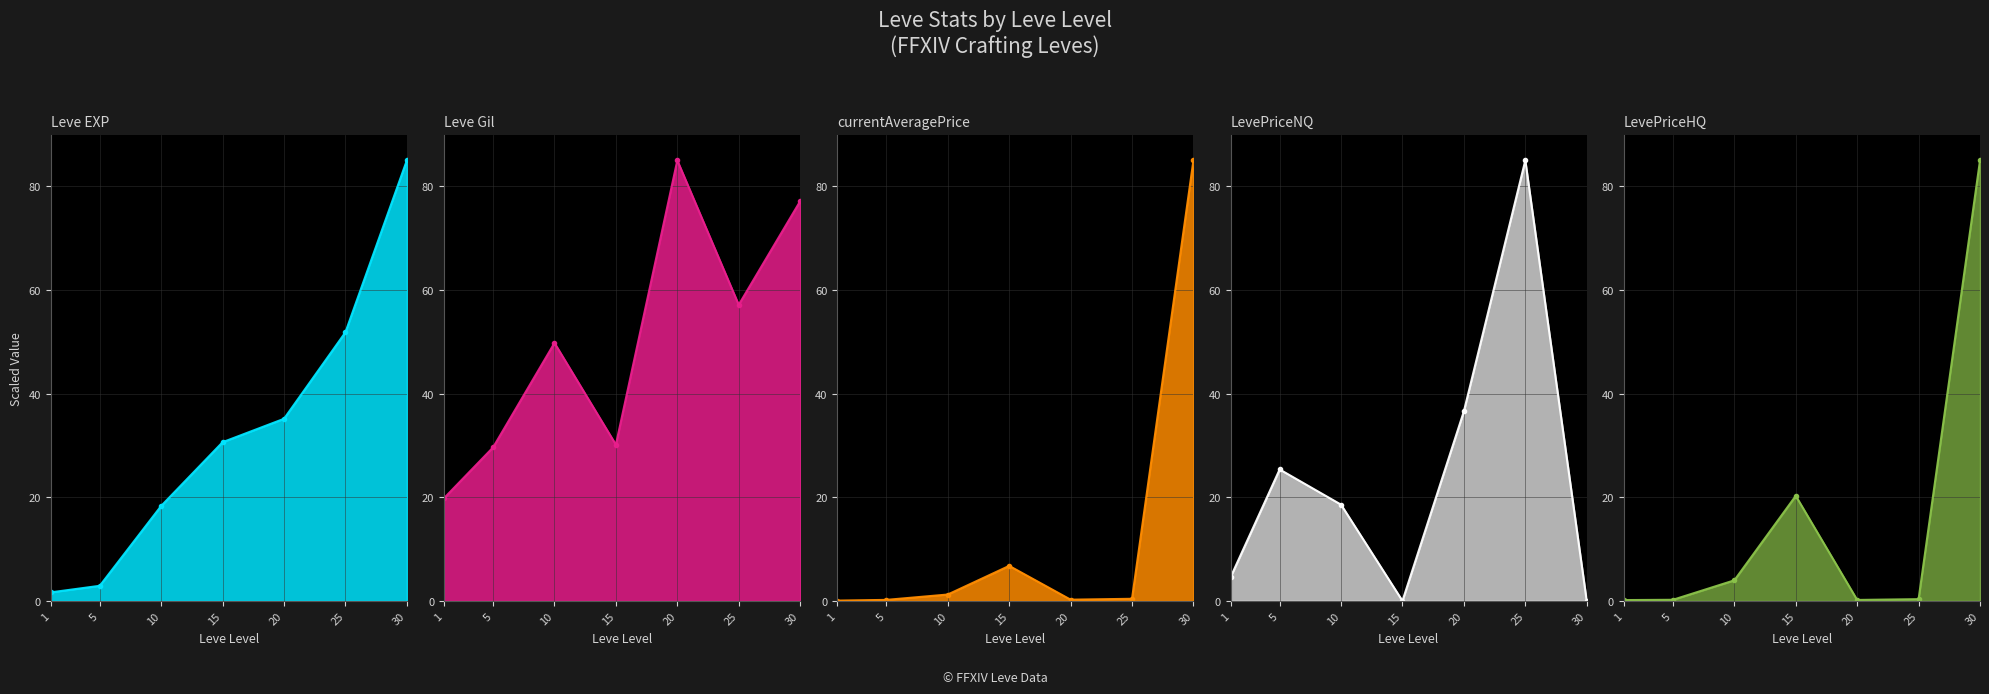

Where is LevePriceNQ nearest to the value 42?

20